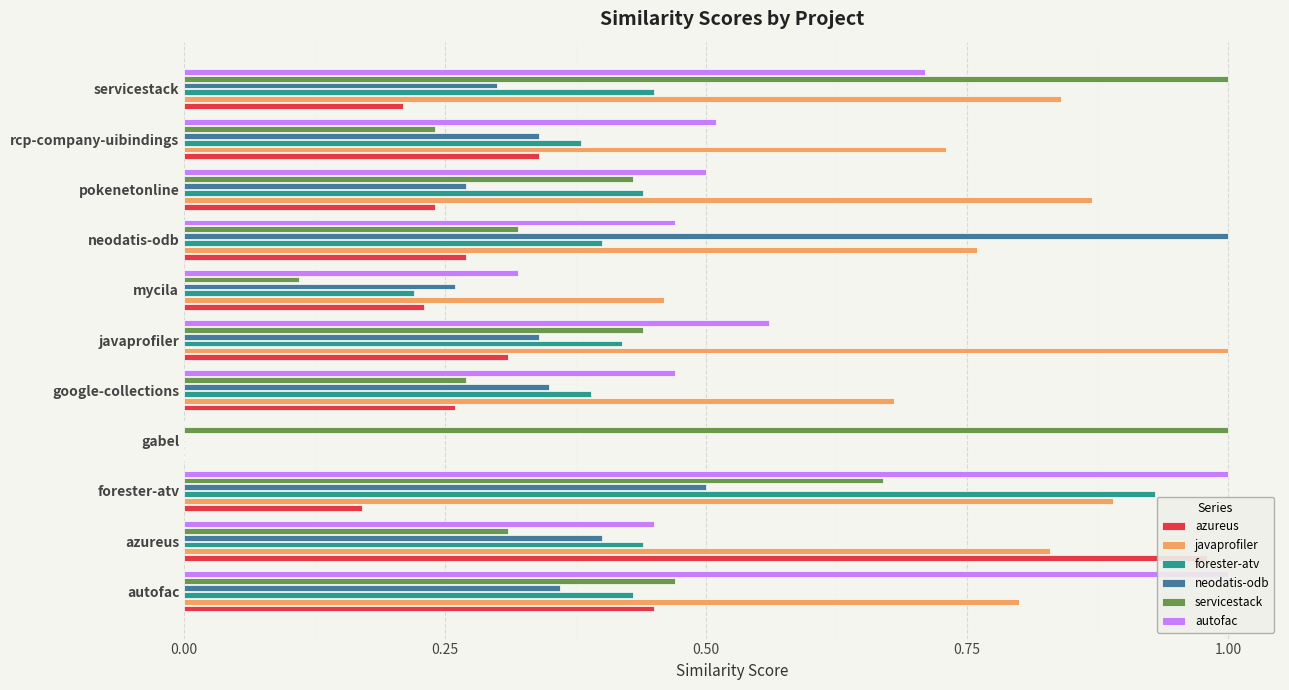

True or false: servicestack has a value of 1.0 at gabel.

True